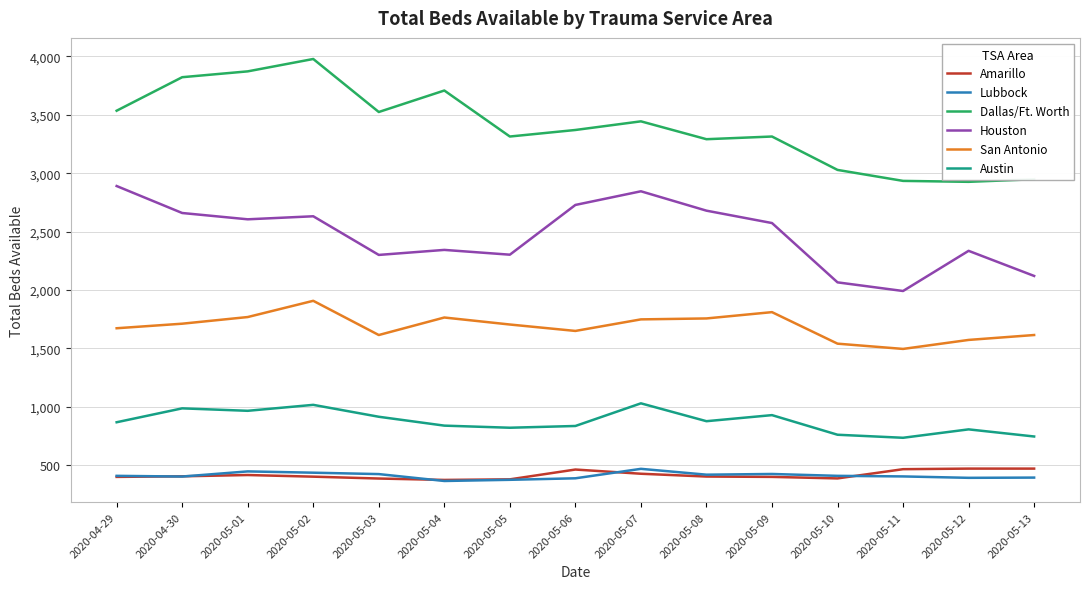

True or false: San Antonio and Houston intersect in this chart.

False